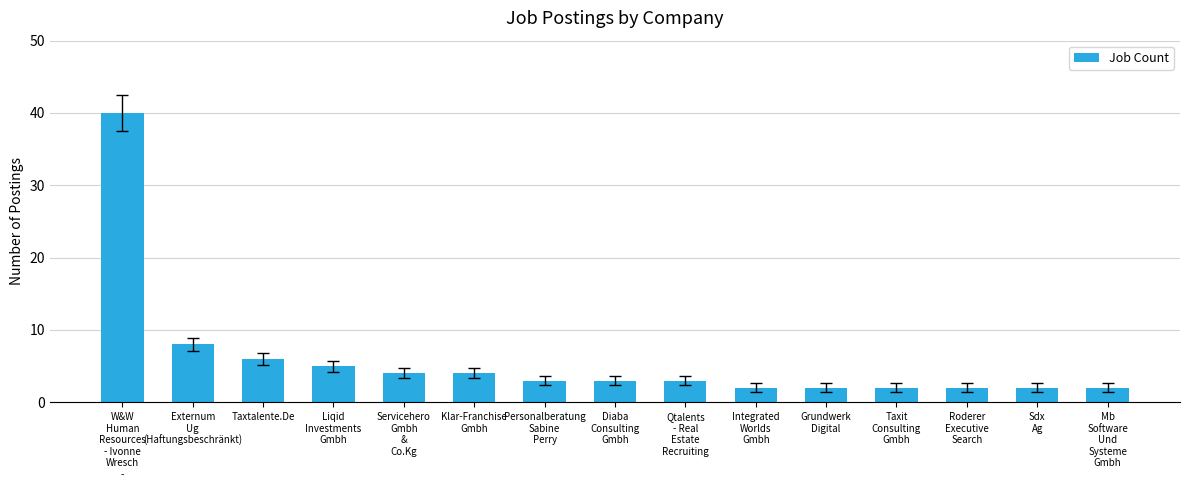

Which label corresponds to the largest value in the chart?

W&W
Human
Resources
- Ivonne
Wresch
-